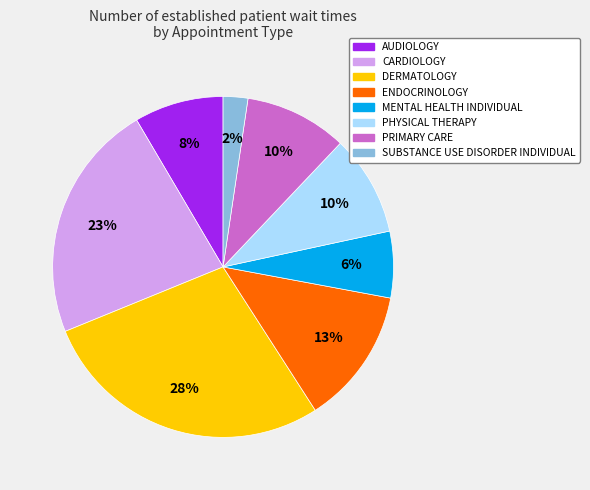

Between MENTAL HEALTH INDIVIDUAL and PRIMARY CARE, which is larger?

PRIMARY CARE